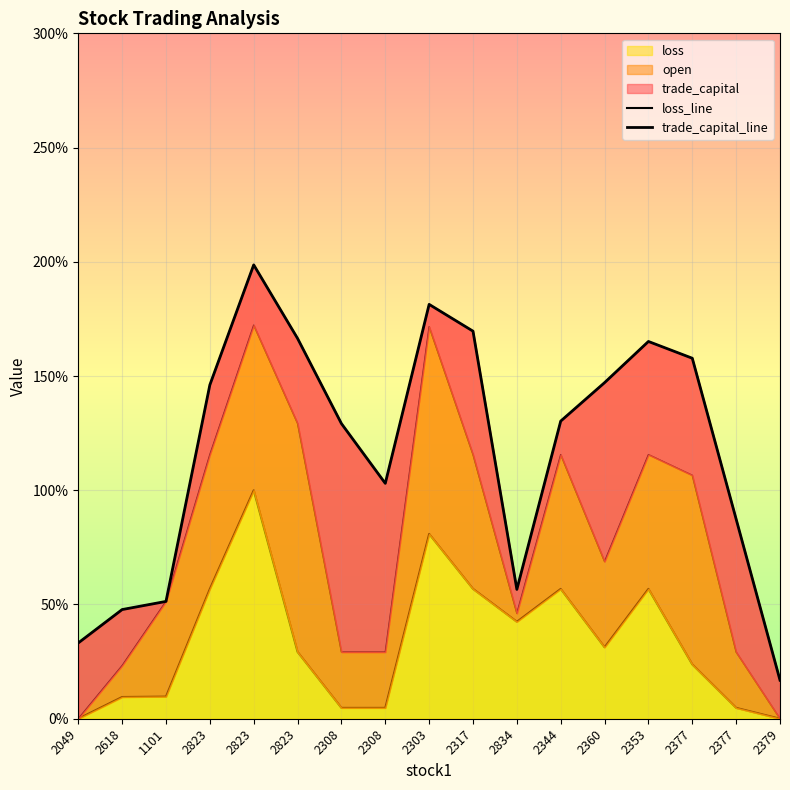

Count the number of categories in the chart.

17